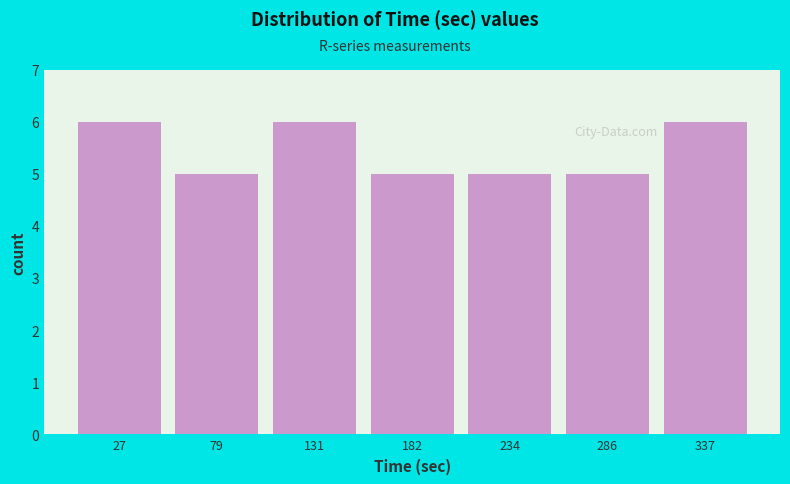

Reading left to right, list every bar in this chart as the range it spans on the x-axis followed by its height. Neither the bar edges nor the heights are printed on the chart, so give them approximately, as read against the axes.

0 to 50: 6
50 to 110: 5
110 to 160: 6
160 to 210: 5
210 to 260: 5
260 to 310: 5
310 to 360: 6